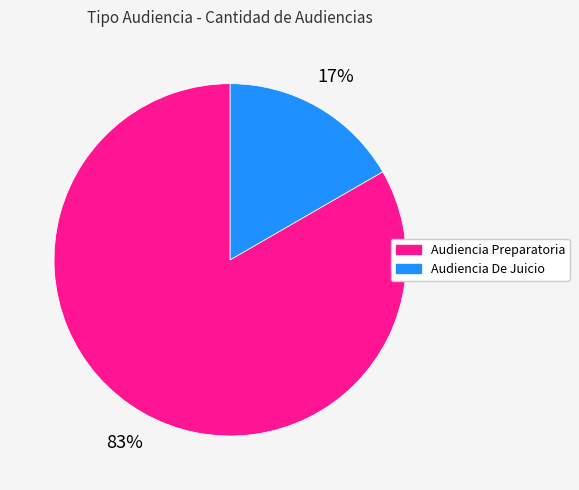

True or false: Audiencia Preparatoria accounts for 72% of the total.

False